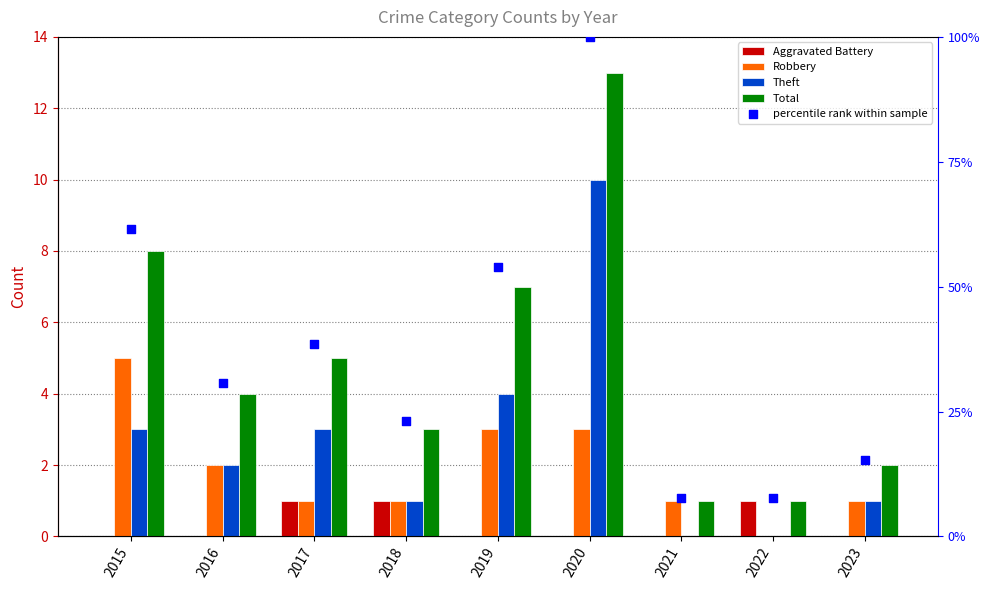

Which series reaches the minimum Y coordinate?

Aggravated Battery